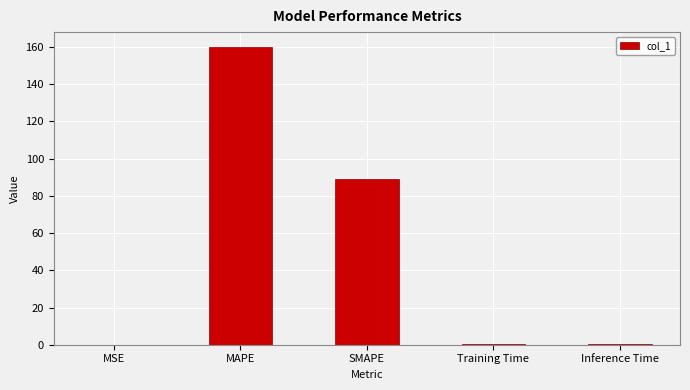

What is the change in value from MAPE to SMAPE?

-71.1